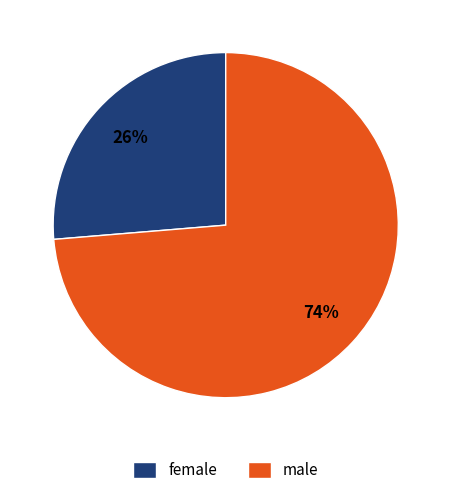

Count the number of slices in the pie.

2